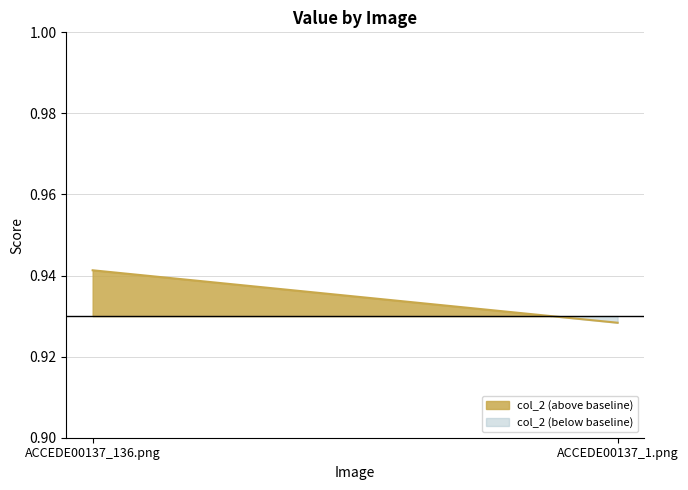

Does the chart have visible grid lines?

Yes